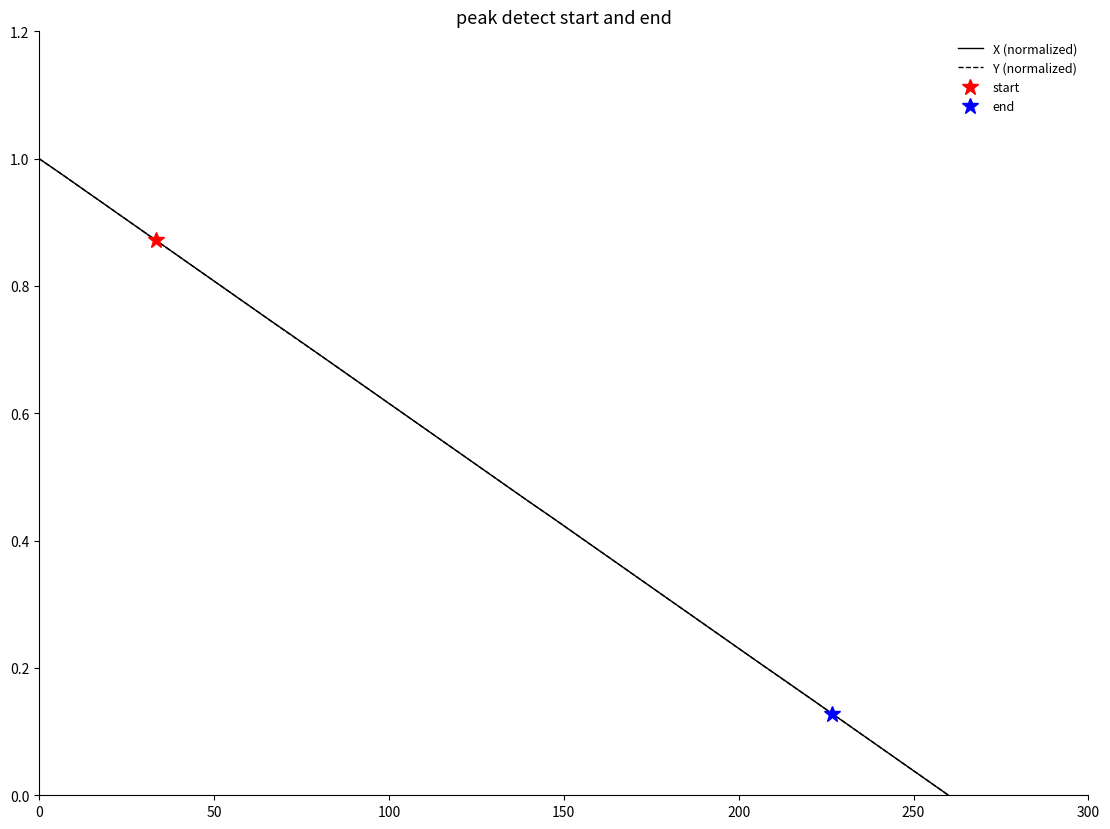

What is the greatest value displayed?

1.0